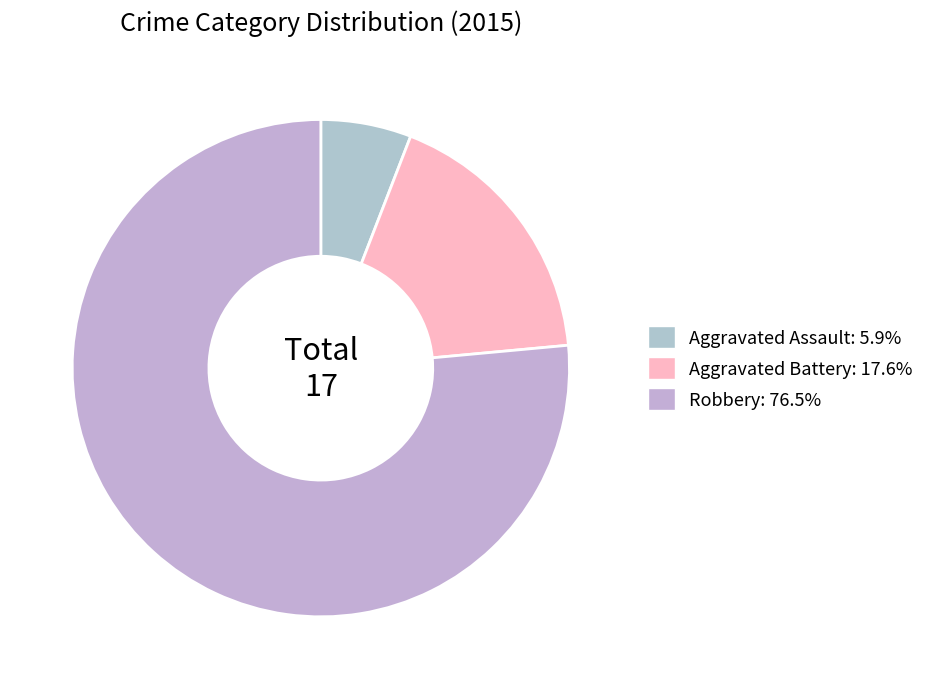

Rank the categories by value from highest to lowest.

Robbery, Aggravated Battery, Aggravated Assault